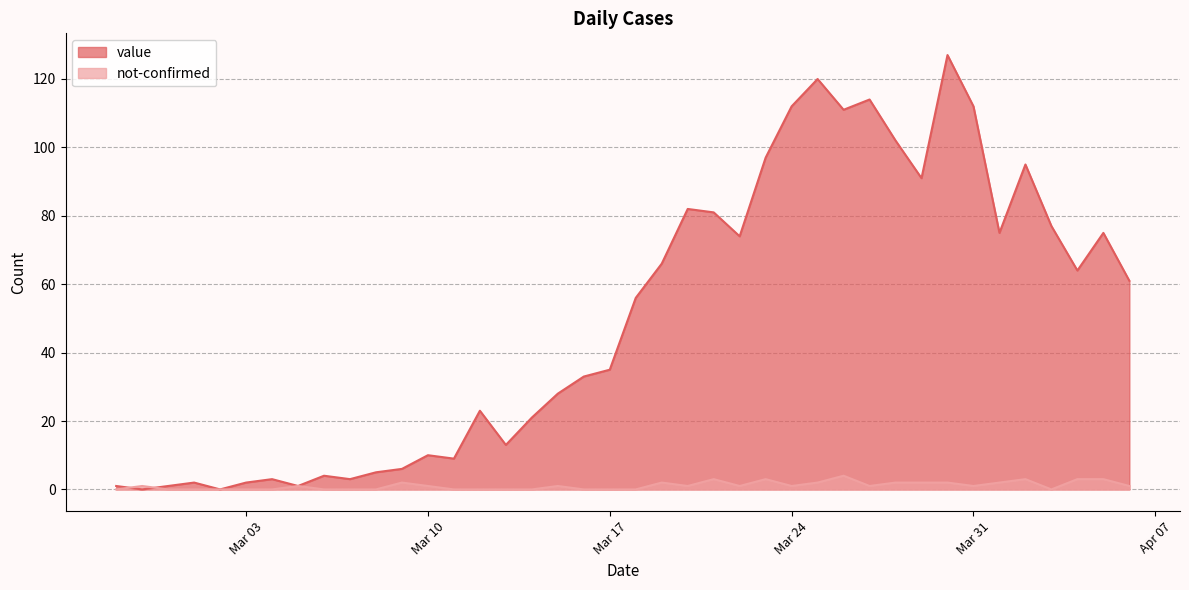

The value of not-confirmed at 2020-04-03 is 0. True or false?

True